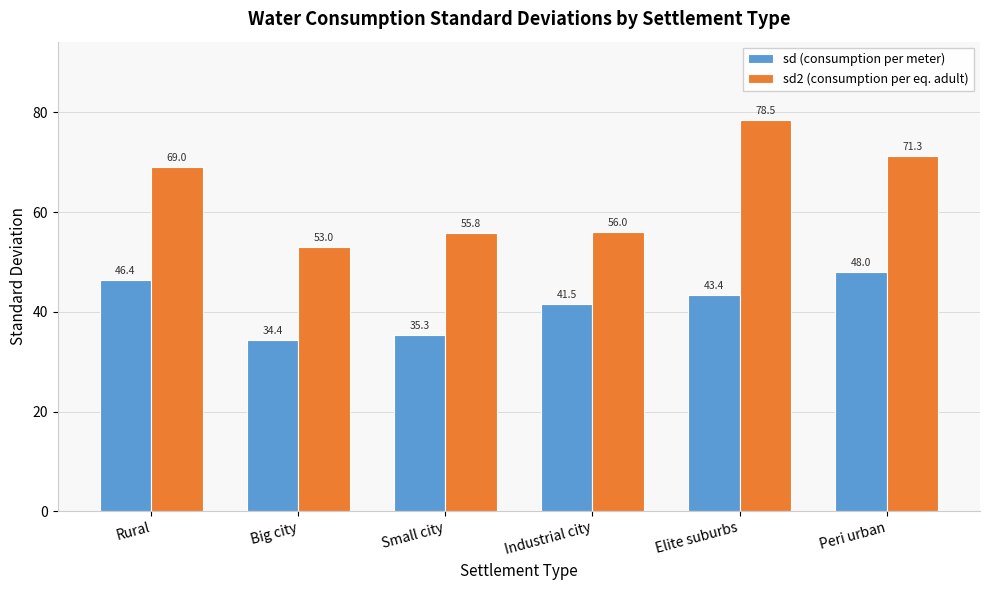

What is the sum of the sd (consumption per meter) values at Small city and Industrial city?

76.8